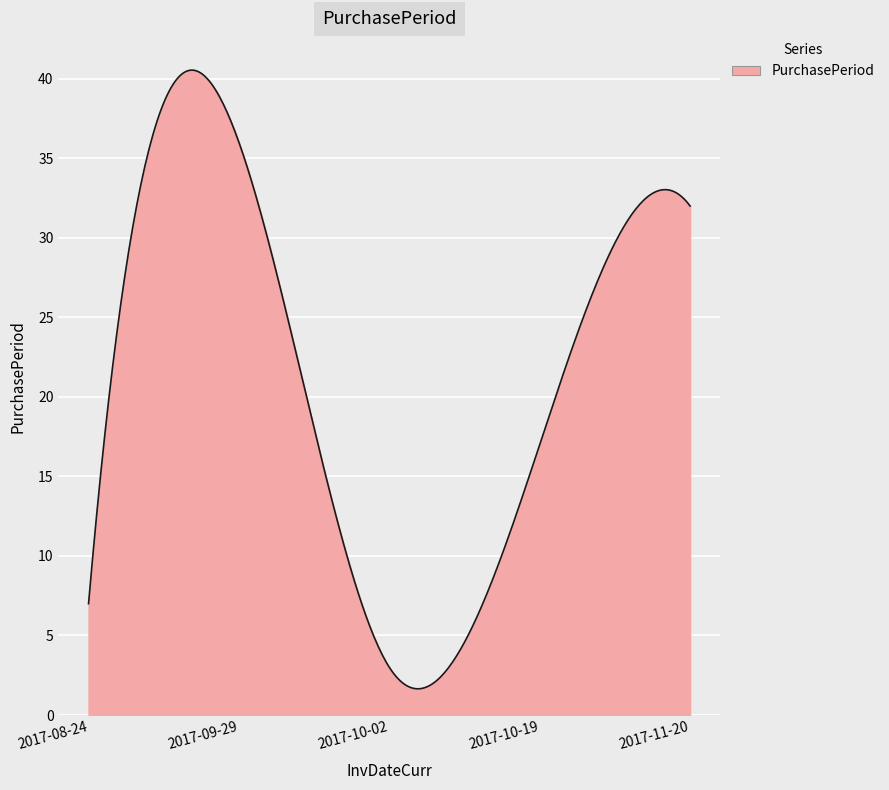

What is the difference between the maximum and minimum values?

38.9